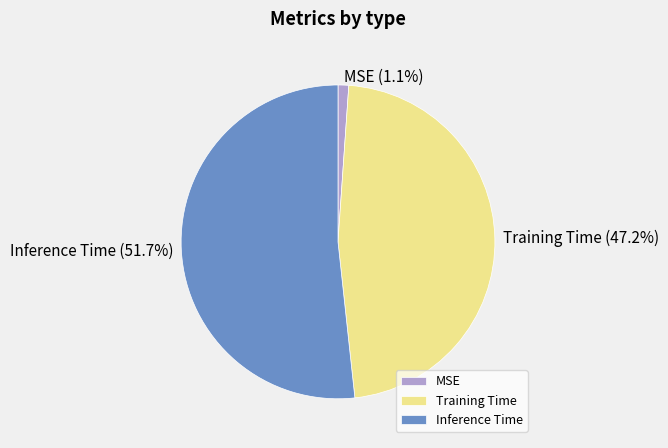

Rank the categories by value from lowest to highest.

MSE, Training Time, Inference Time